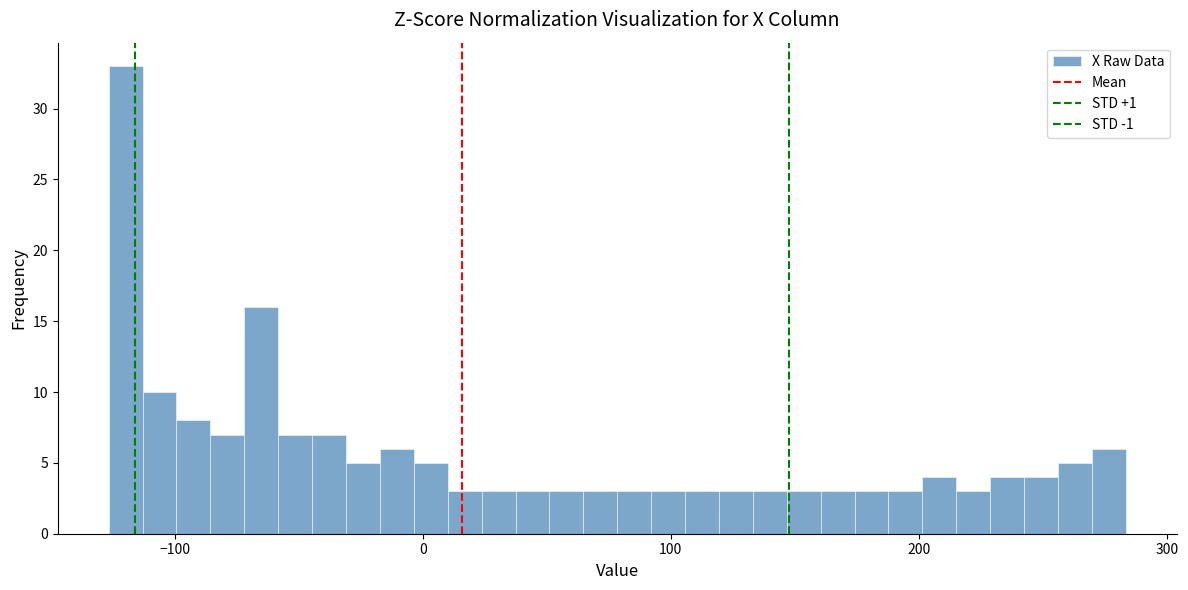

Around what value on the x-axis is the tallest bar? Give the approximate position of its centre, as read against the axis.

-120